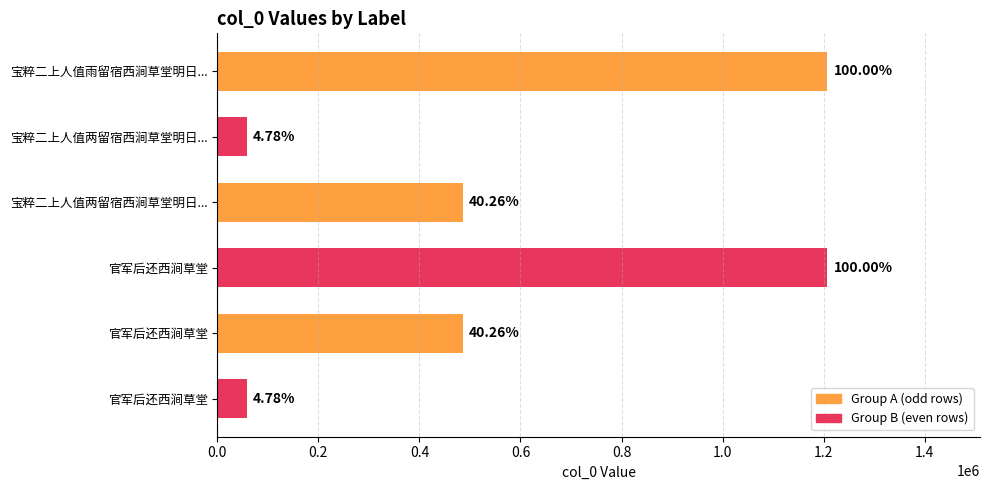

What is the greatest value displayed?

1207664